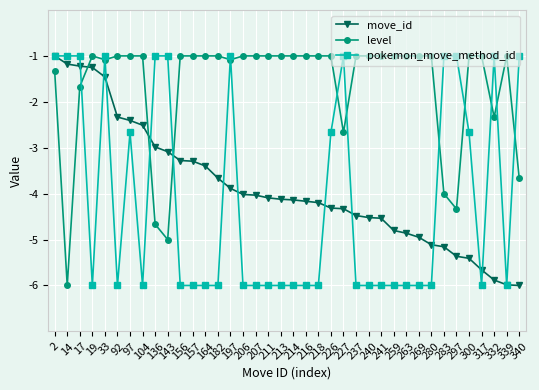

Which series has the largest total across all categories?

level